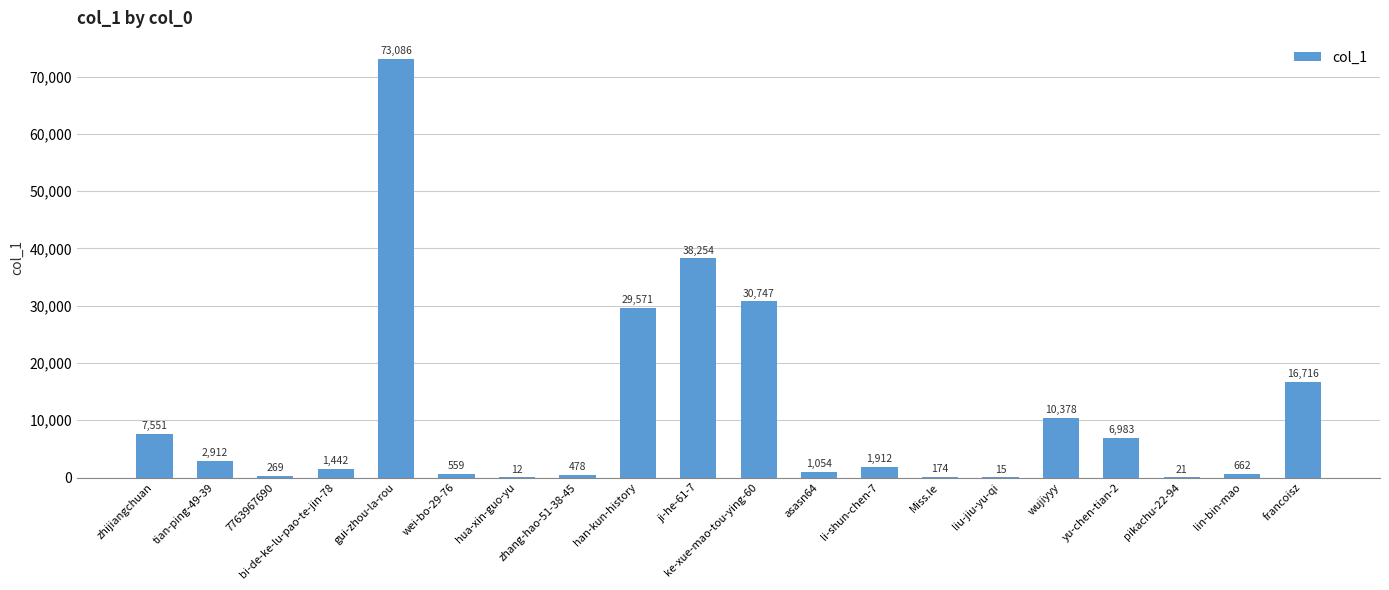

What is the sum of all values?

222796